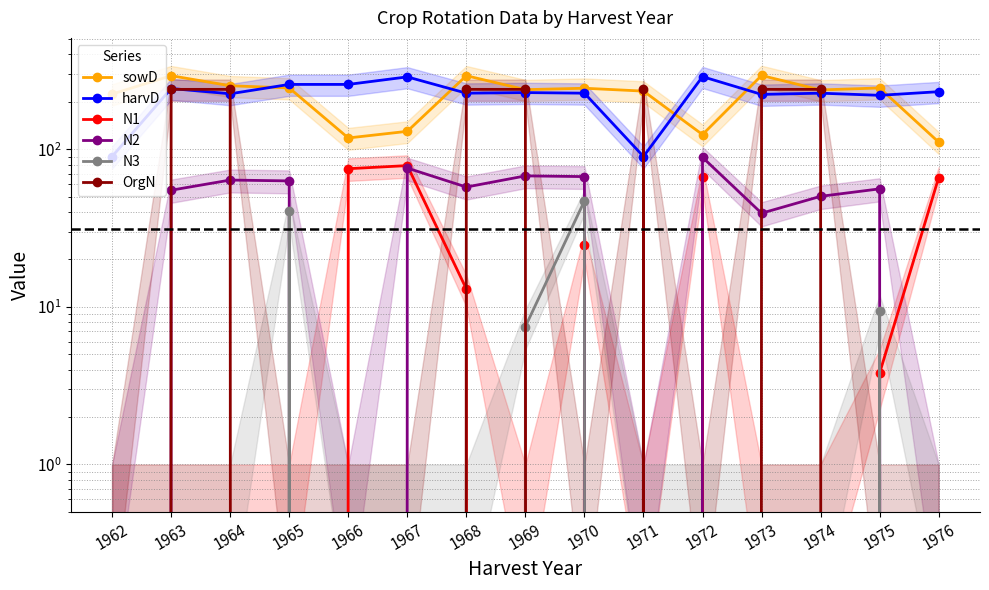

At which label does sowD reach its minimum?

1976